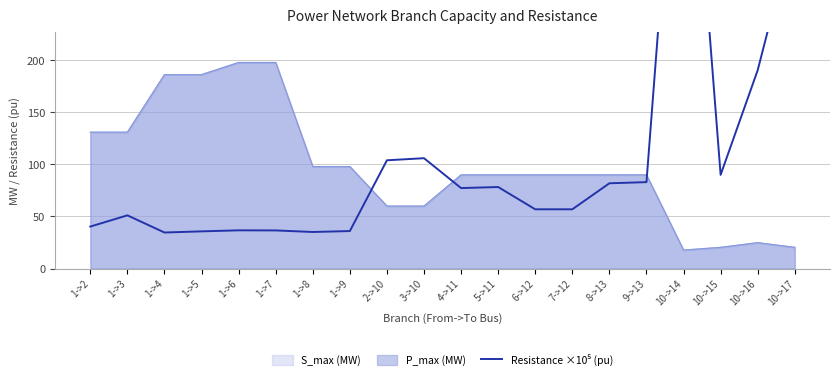

What is the label of the 1st point from the right?

10->17